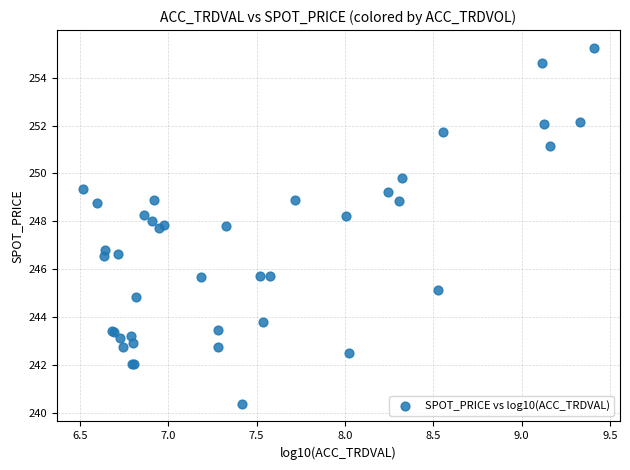

What Y value in the scatter plot is closest to 247?

246.8